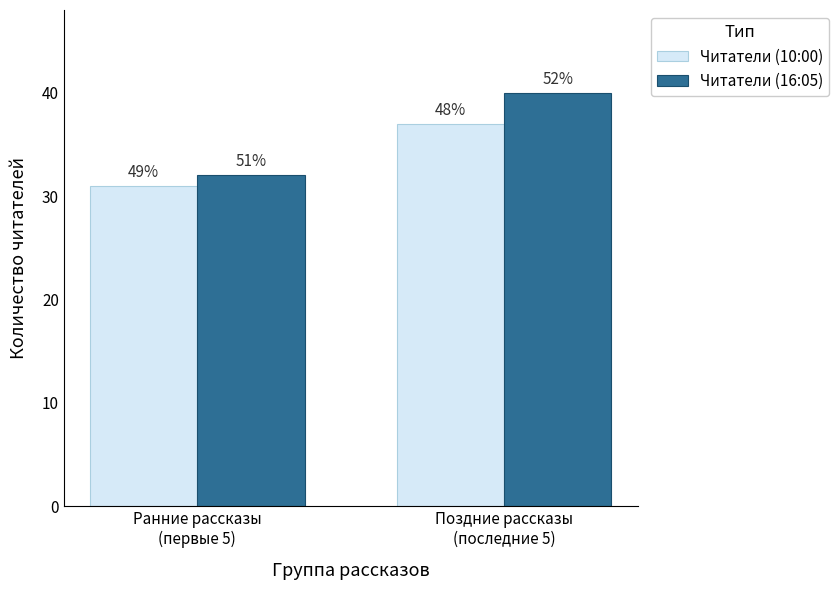

Read the Читатели (10:00) value at Ранние рассказы
(первые 5).

31